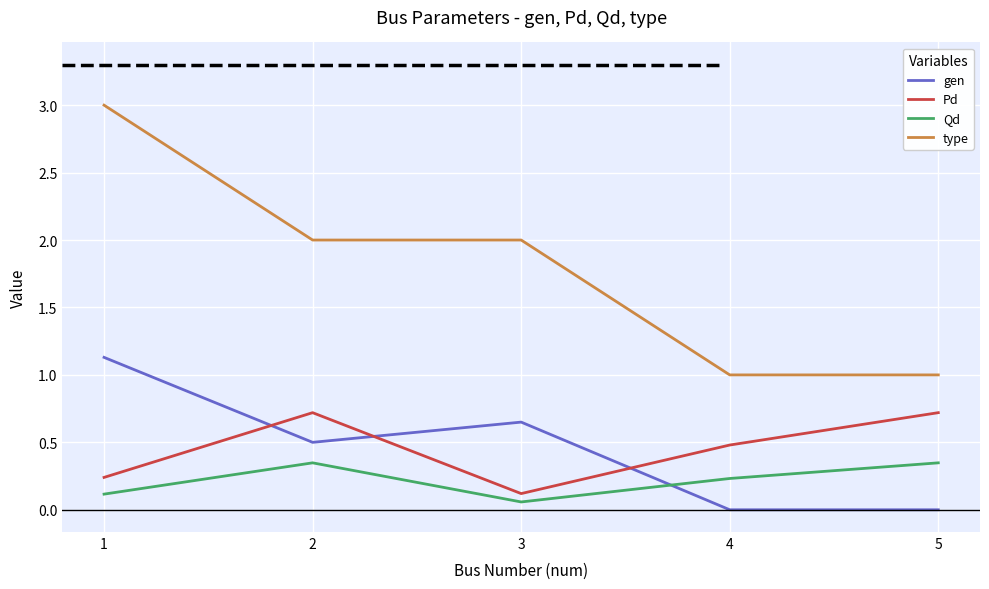

What is the spread (max minus min) of values at 1?

2.9